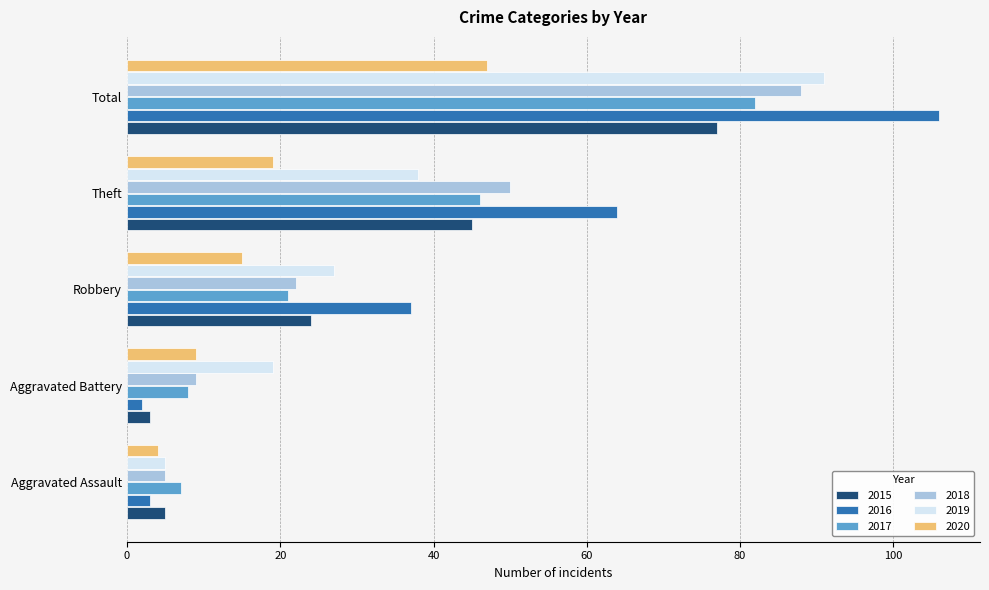

The 2016 series shows 178 at Total. True or false?

False